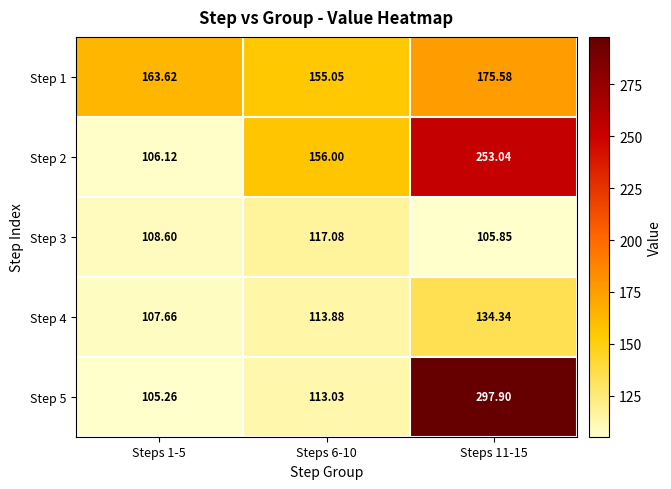

Is the value of Step 2 at Steps 11-15 greater than the value of Step 1 at Steps 11-15?

Yes